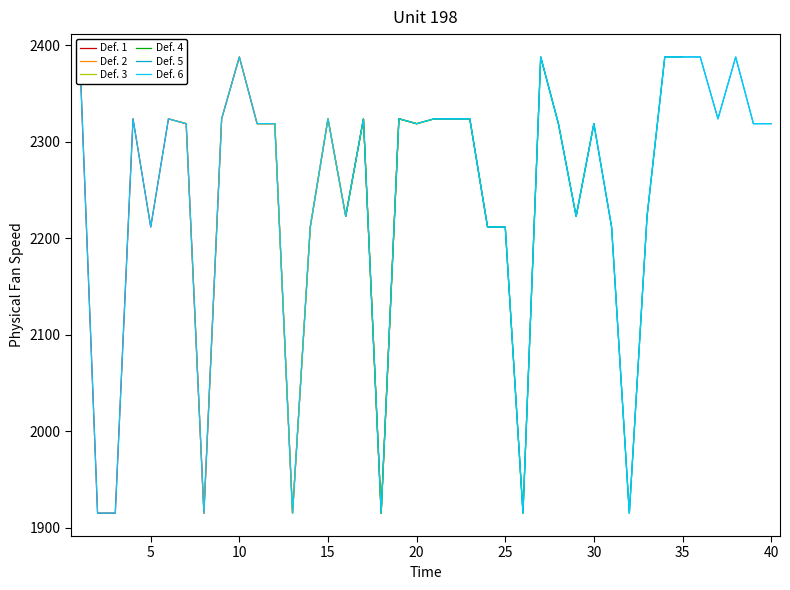

How many categories are shown in the chart?

40